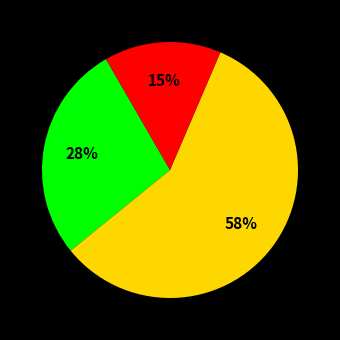

Is there any slice that represents more than half of the pie?

Yes